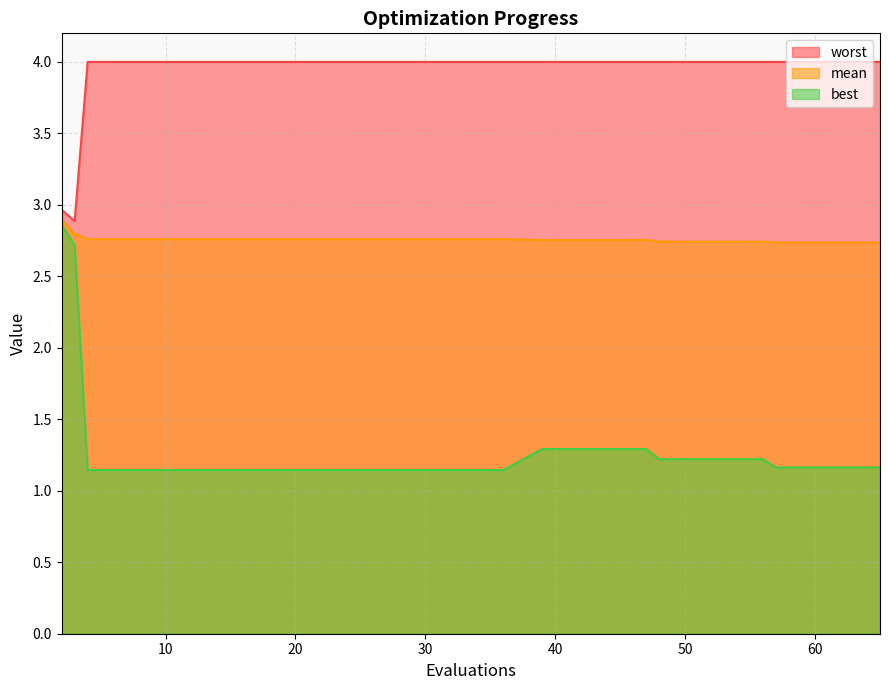

Between 24 and 52, which is larger?

24